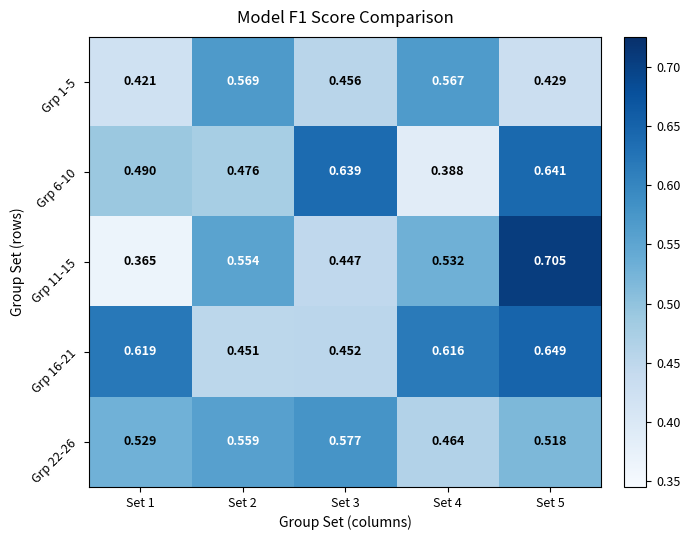

Is the value of Grp 11-15 at Set 4 greater than the value of Grp 16-21 at Set 4?

No